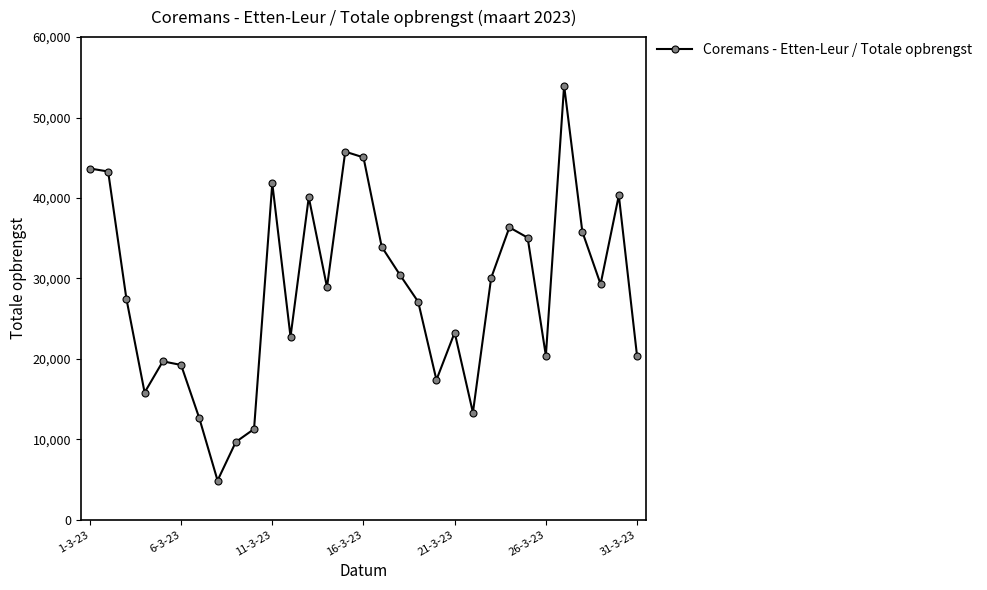

What is the value of the 10th point from the left?

11270